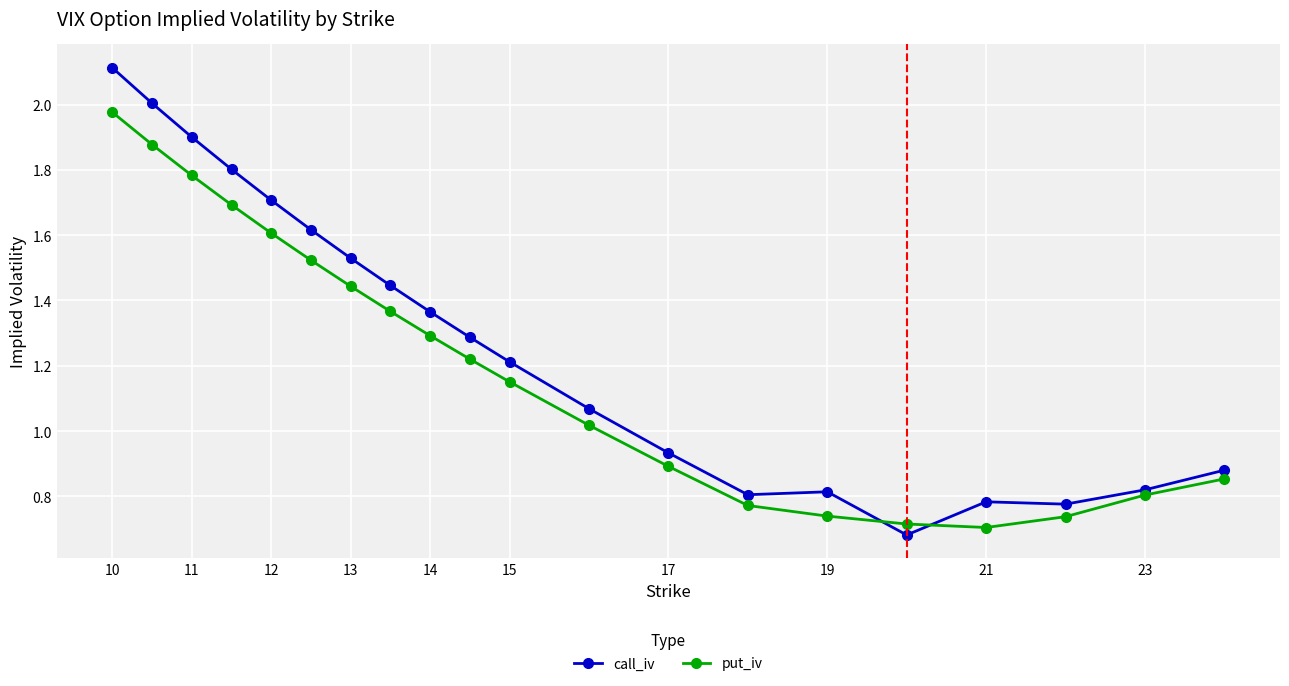

True or false: put_iv has more than 1 points higher than both neighbors.

False